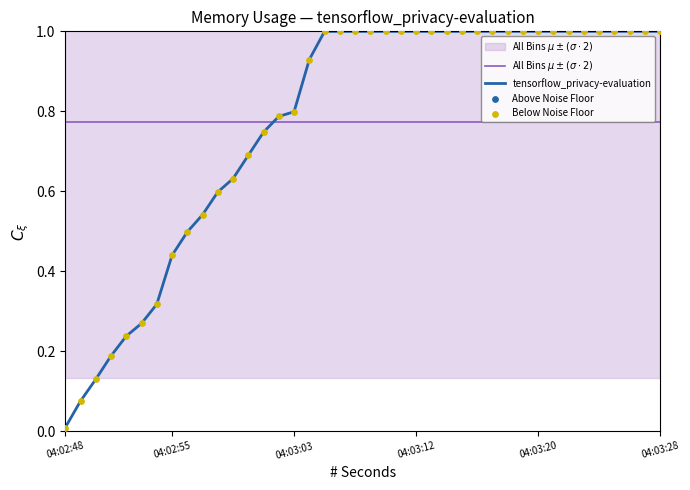

Which series reaches the maximum Y coordinate?

tensorflow_privacy-evaluation